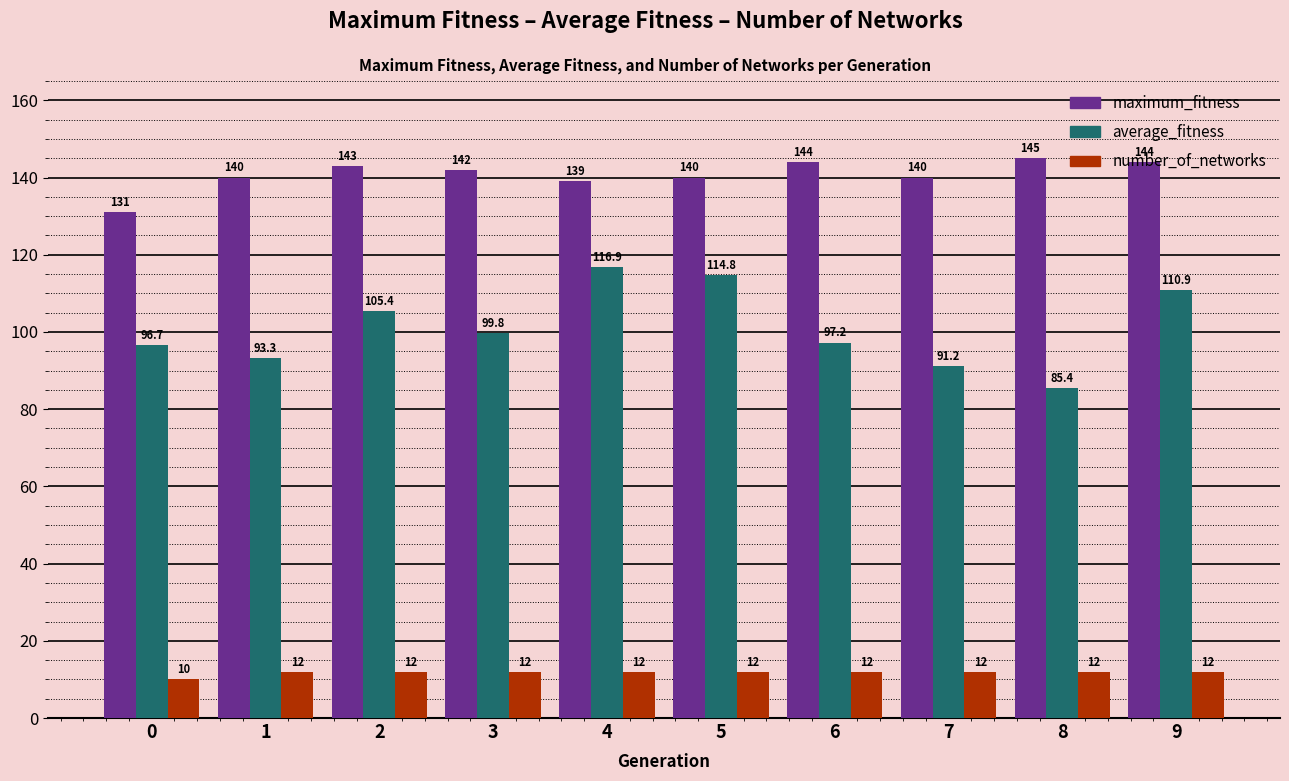

The value of number_of_networks at 2 is 3.1. True or false?

False